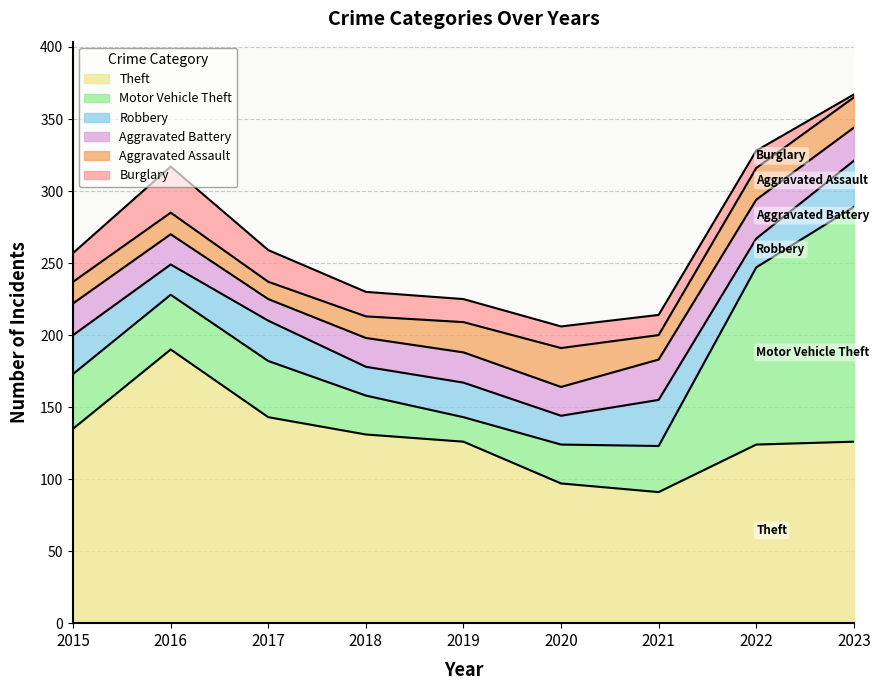

Which category has the highest value in the Theft series?

2016